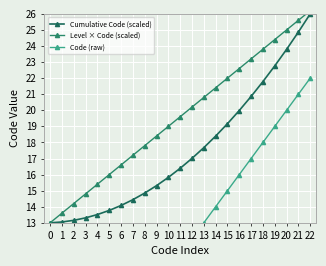

What is the spread (max minus min) of values at 16?

6.6